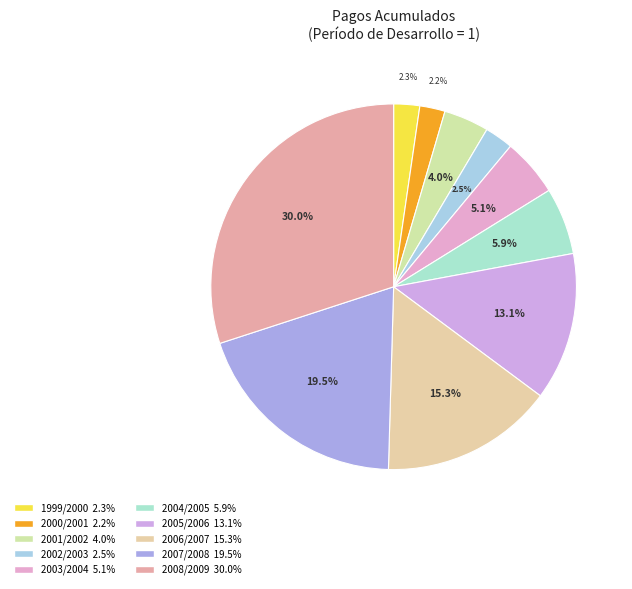

True or false: 2008/2009 accounts for 30% of the total.

True